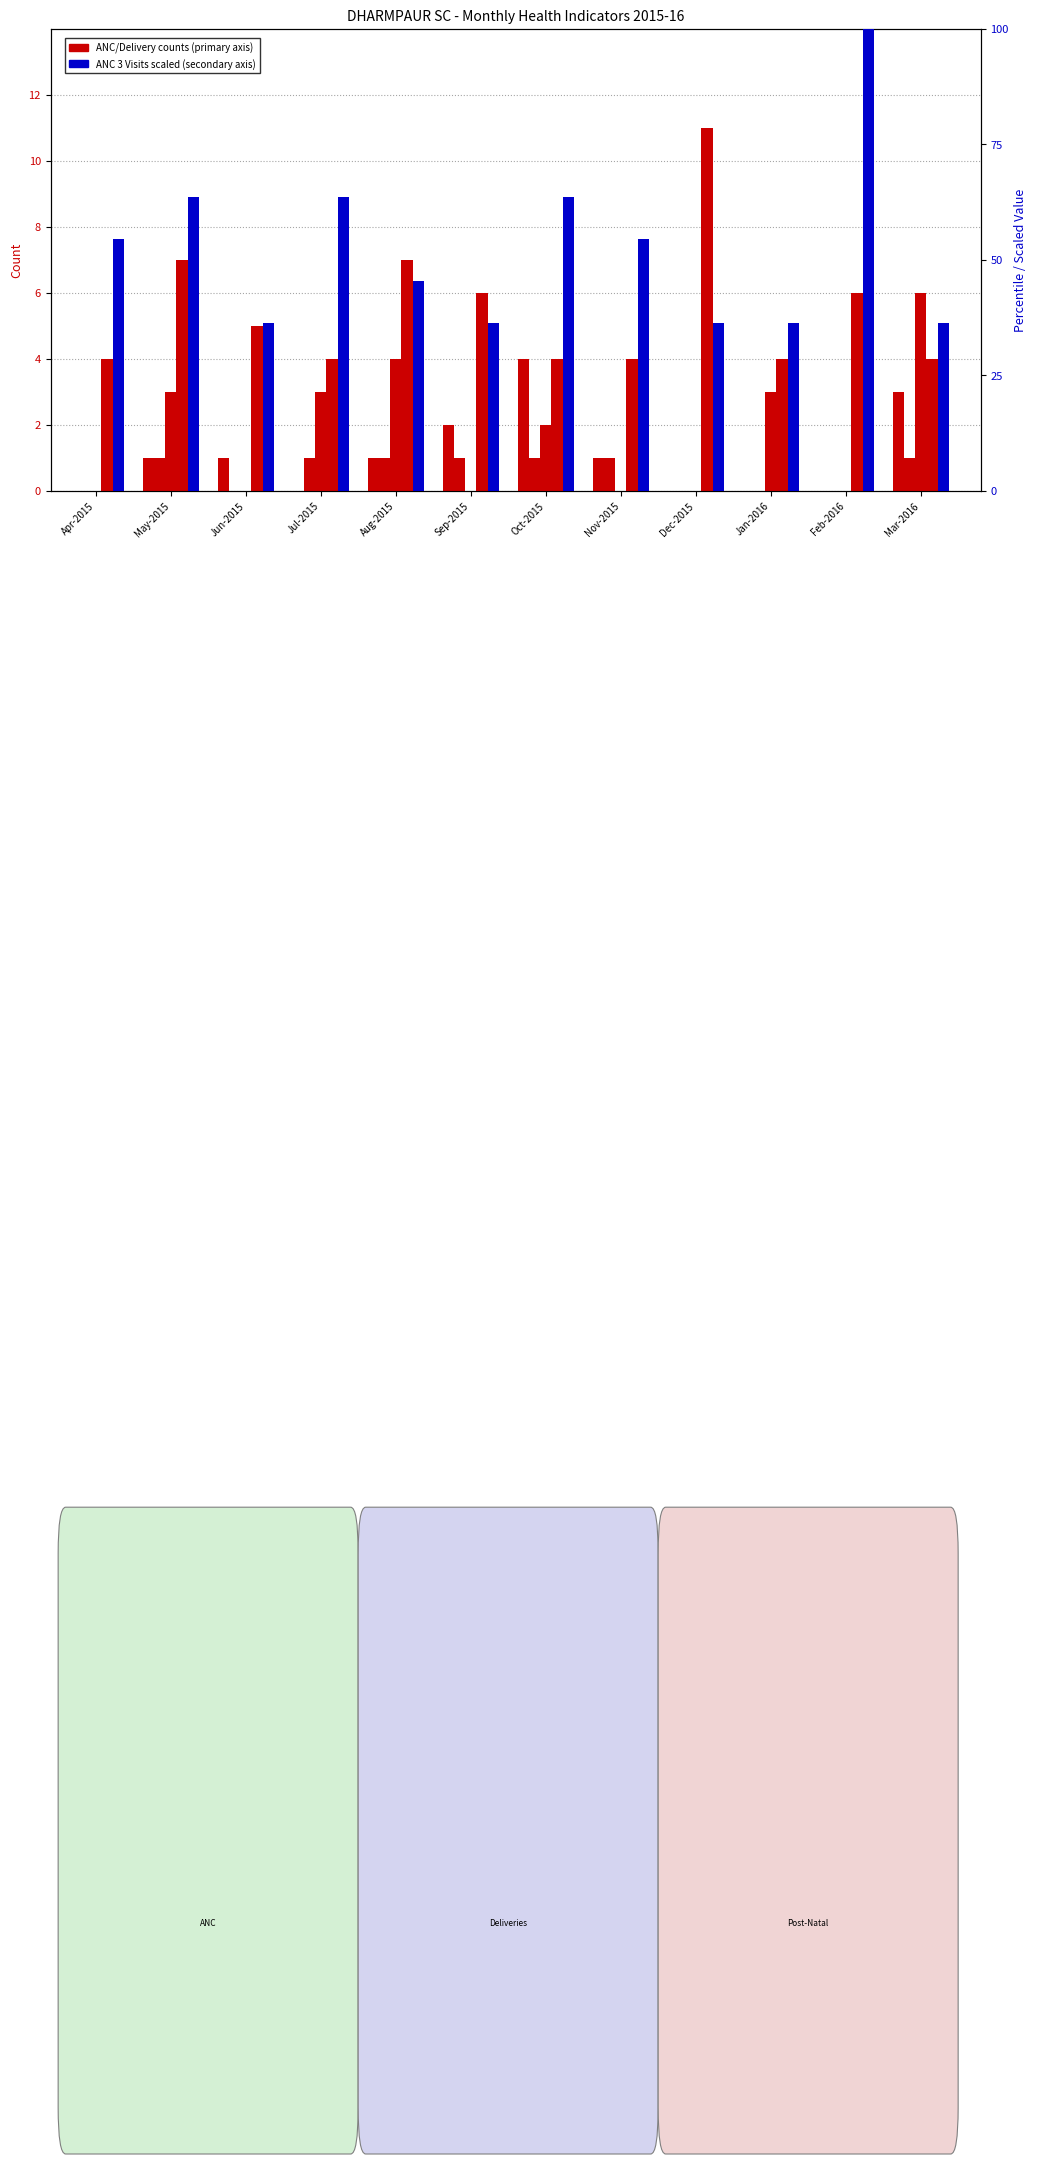

At how many categories does at least one series exceed 64?

1